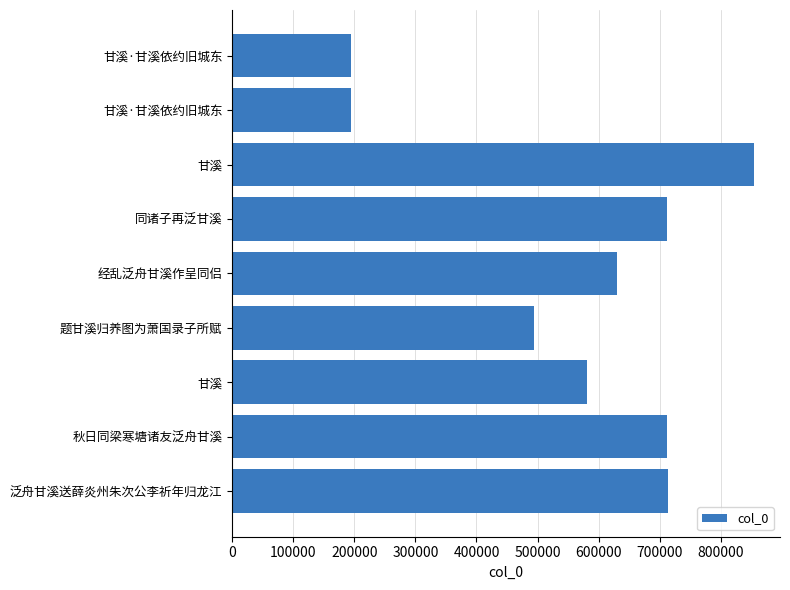

How many values are below 629347?

4